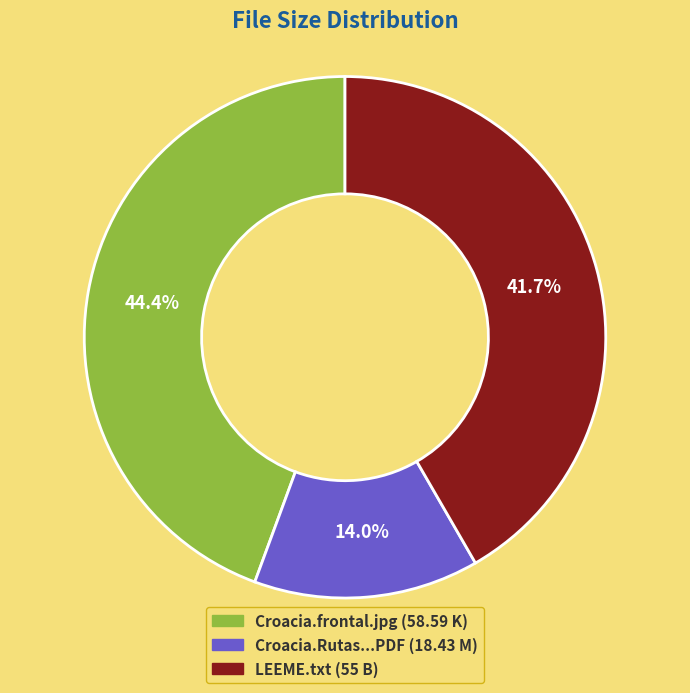

Is there a majority slice in this chart?

No